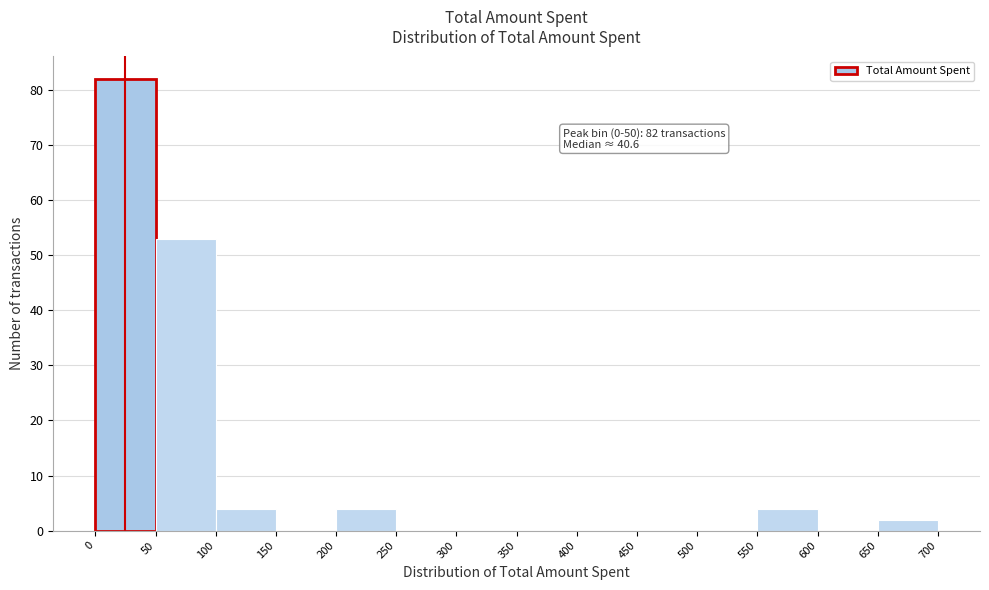

Over which range of the x-axis is the bar tallest?

0 to 50